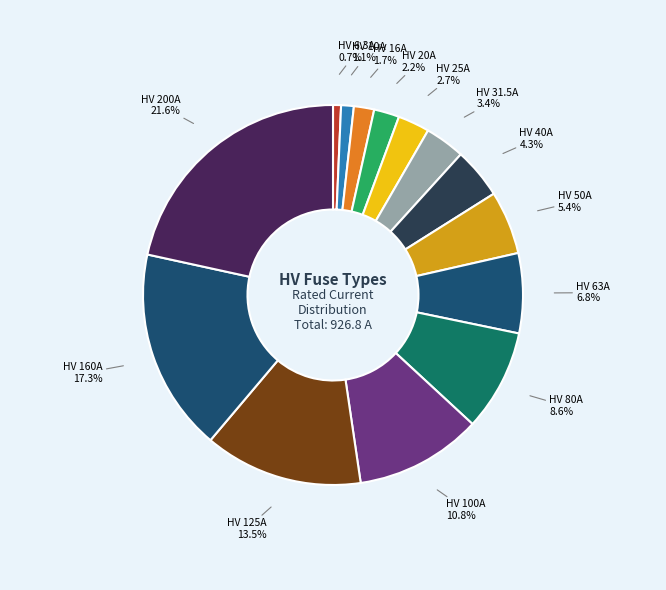

How many slices are in this pie chart?

14